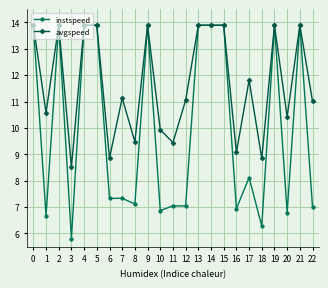

What is the difference between the maximum and minimum values in the instspeed series?

8.1